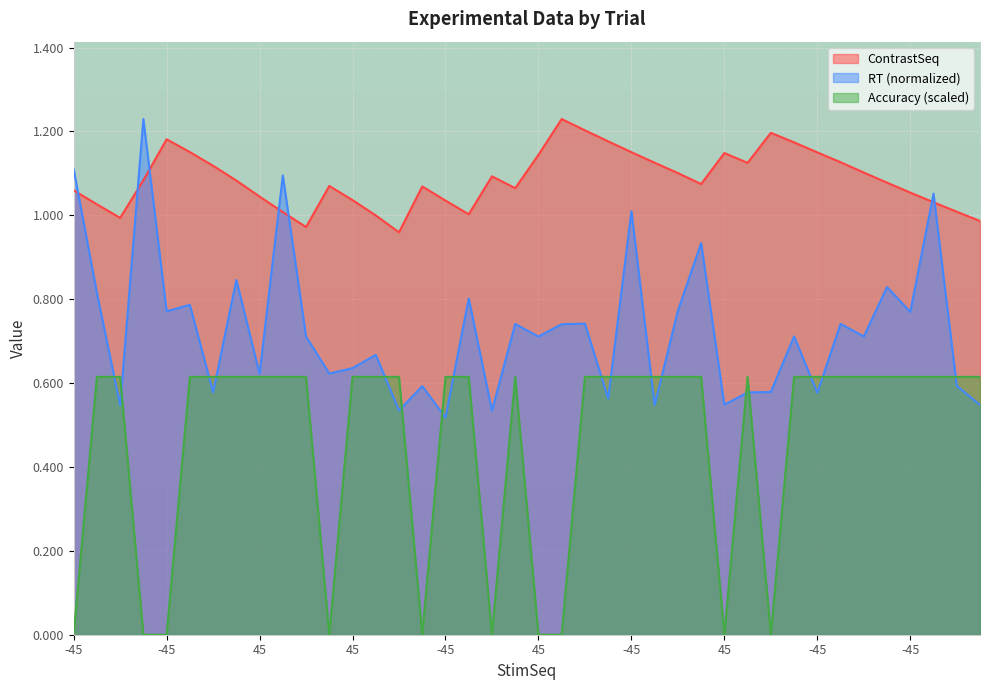

What is the label of the 24th point from the right?

-45